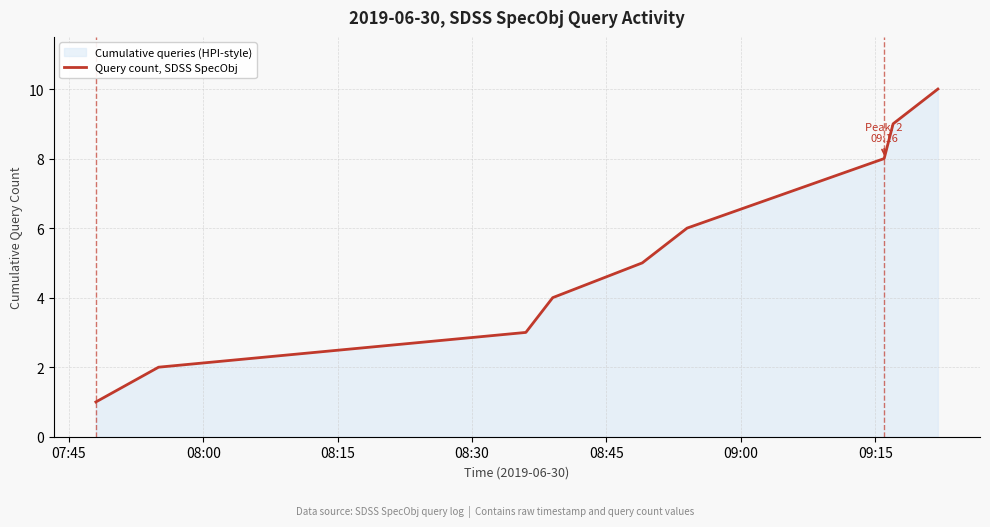

What is the greatest value displayed?

10